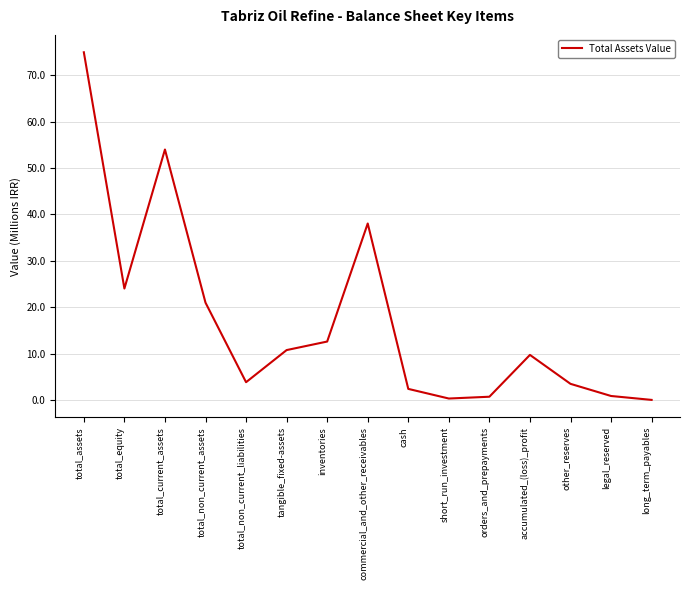

Approximately how many times larger is the value at total_assets compared to cash?

31.5